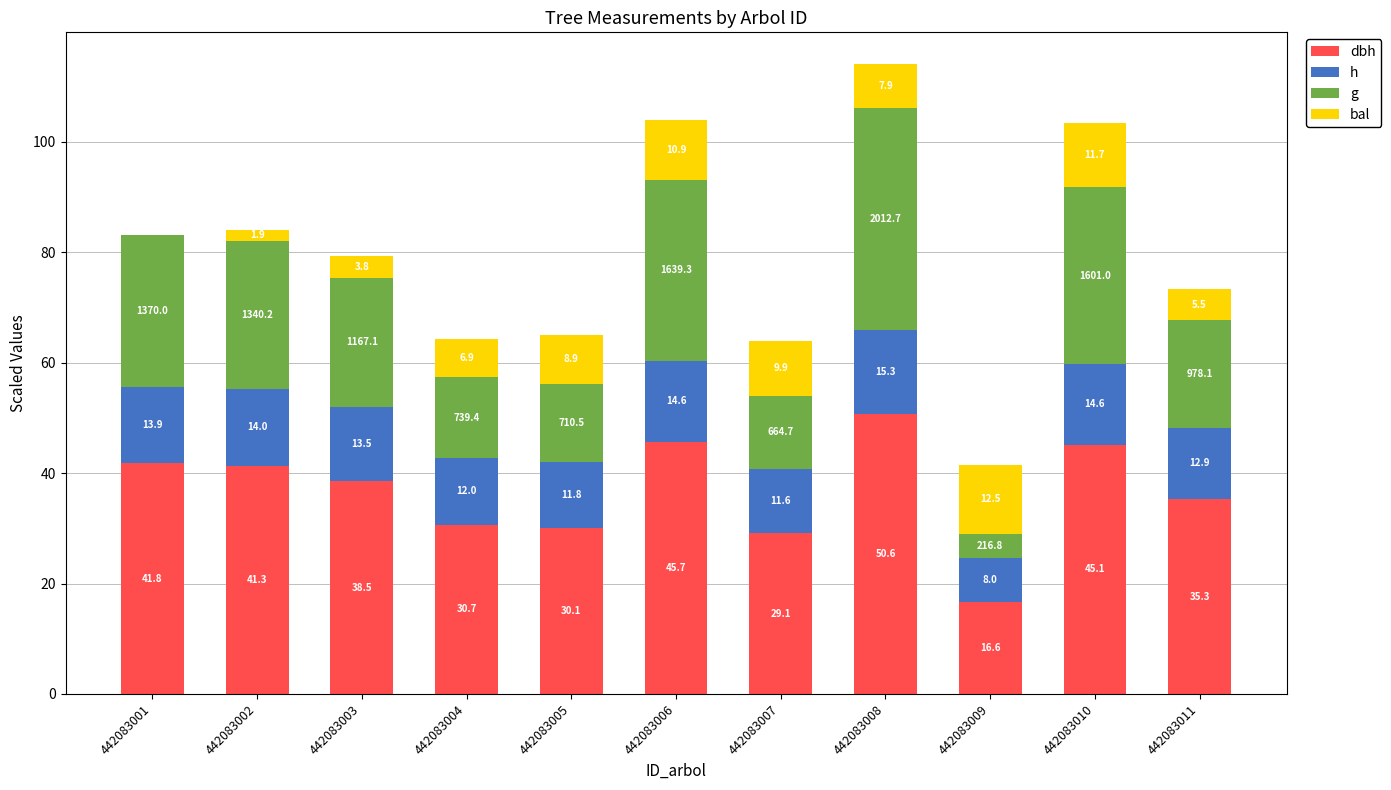

At which category is the sum across all series the highest?

442083008